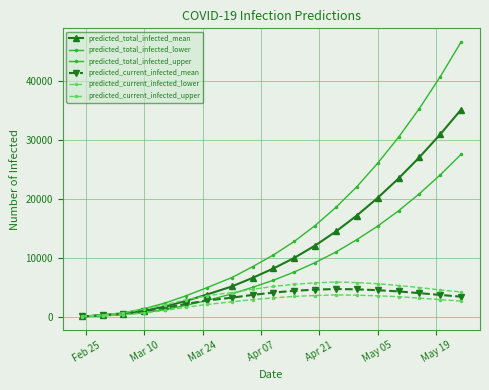

Count the number of categories in the chart.

19